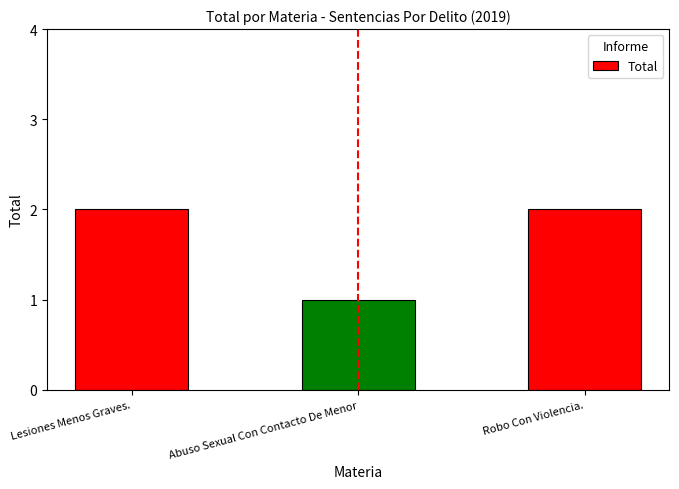

Count the number of categories in the chart.

3